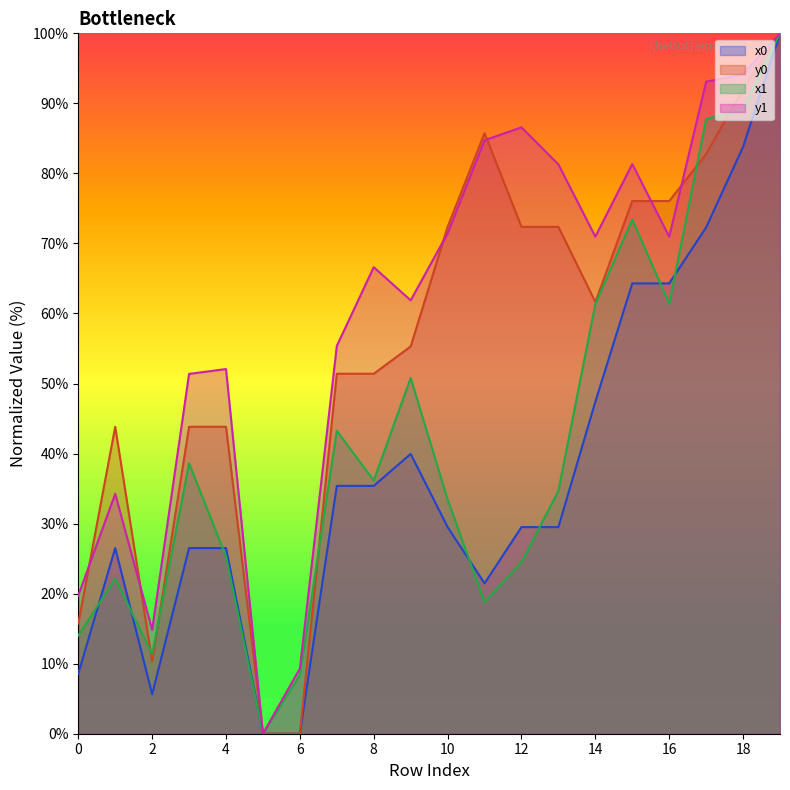

True or false: y1 and x1 cross at least once.

False